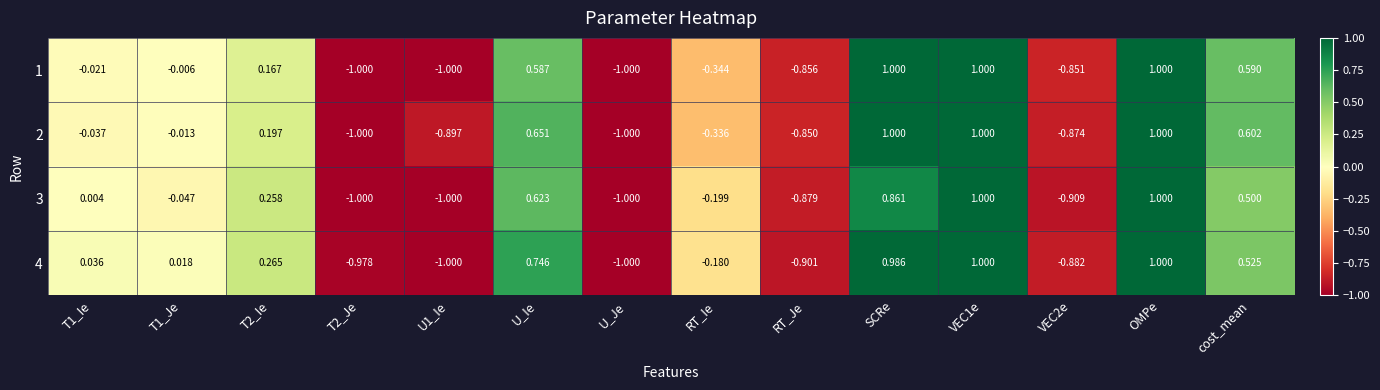

What is the spread (max minus min) of values at T1_Je?

0.1